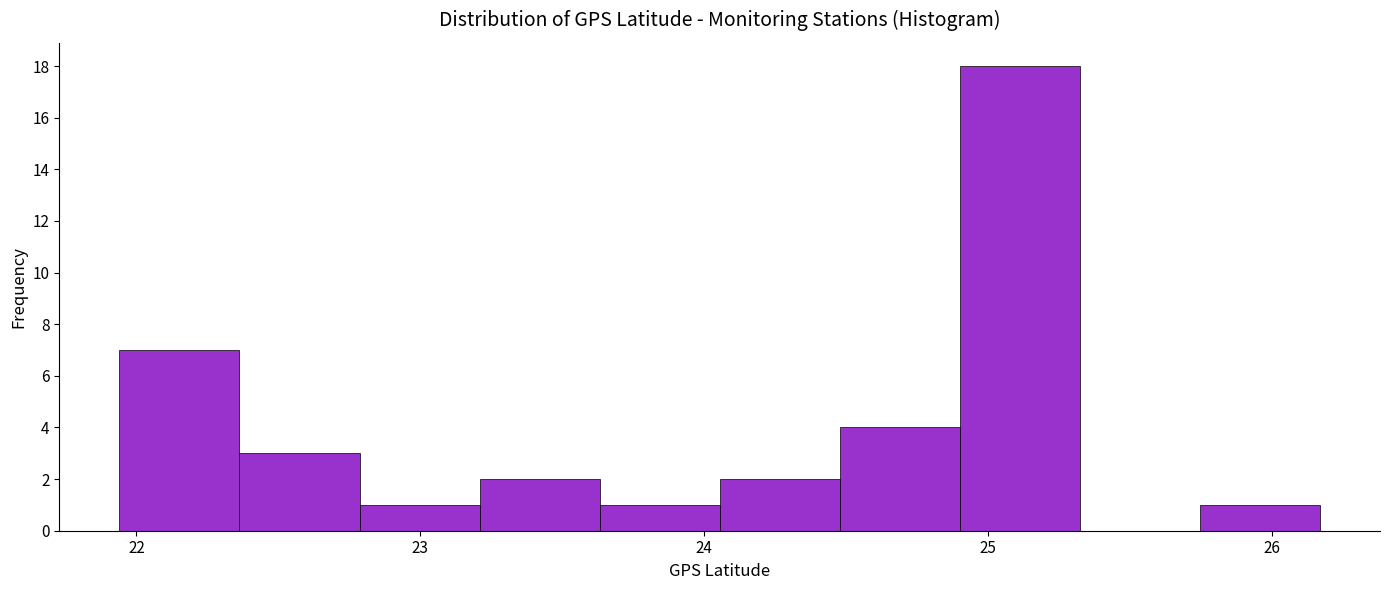

Reading left to right, transcribe this chart: for each bar, give the range it covers on the x-axis and its height. Neither the bar edges nor the heights are printed on the chart, so give them approximately, as read against the axes.

21.9 to 22.4: 7
22.4 to 22.8: 3
22.8 to 23.2: 1
23.2 to 23.6: 2
23.6 to 24.1: 1
24.1 to 24.5: 2
24.5 to 24.9: 4
24.9 to 25.3: 18
25.3 to 25.7: 0
25.7 to 26.2: 1